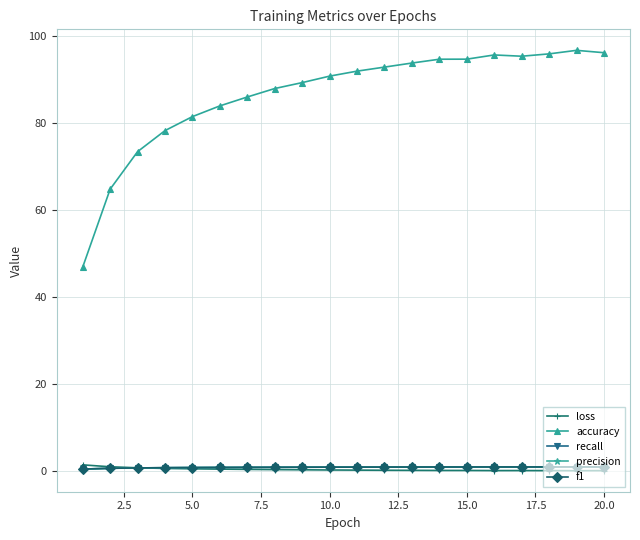

How many series are shown in this chart?

5